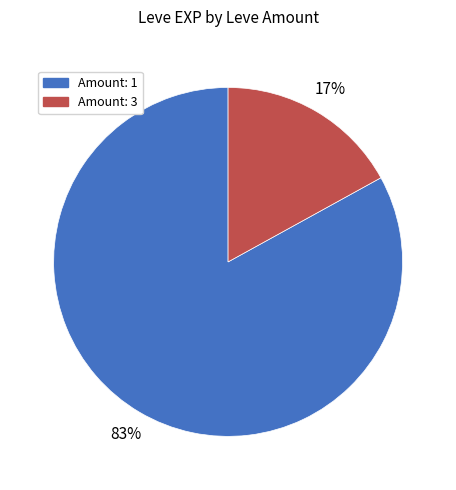

Count the number of slices in the pie.

2